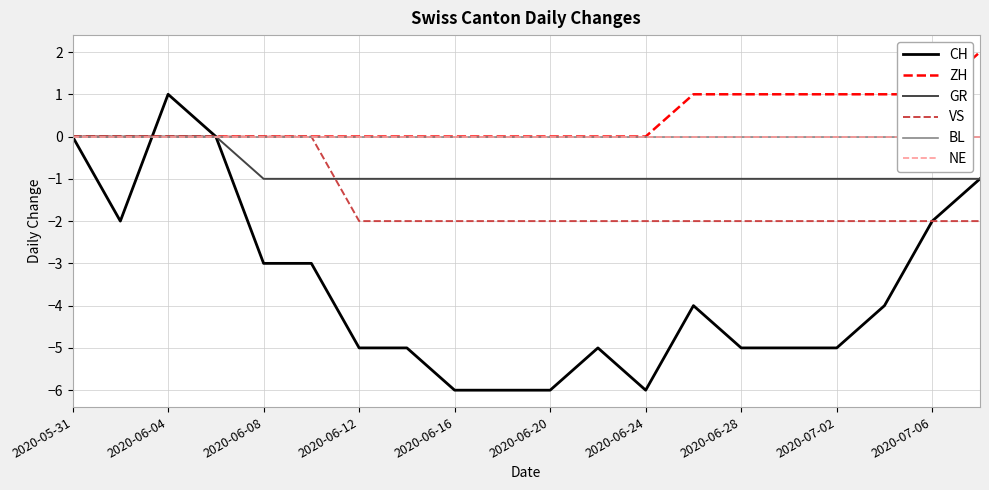

True or false: VS has more than 2 points higher than both neighbors.

False